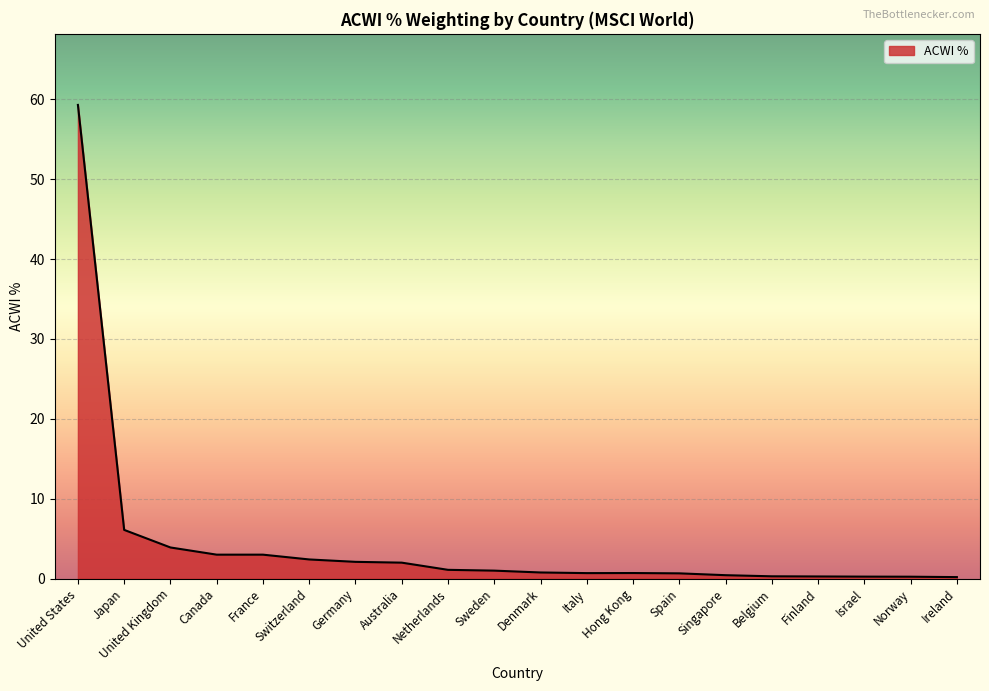

How many distinct data groups are displayed?

1